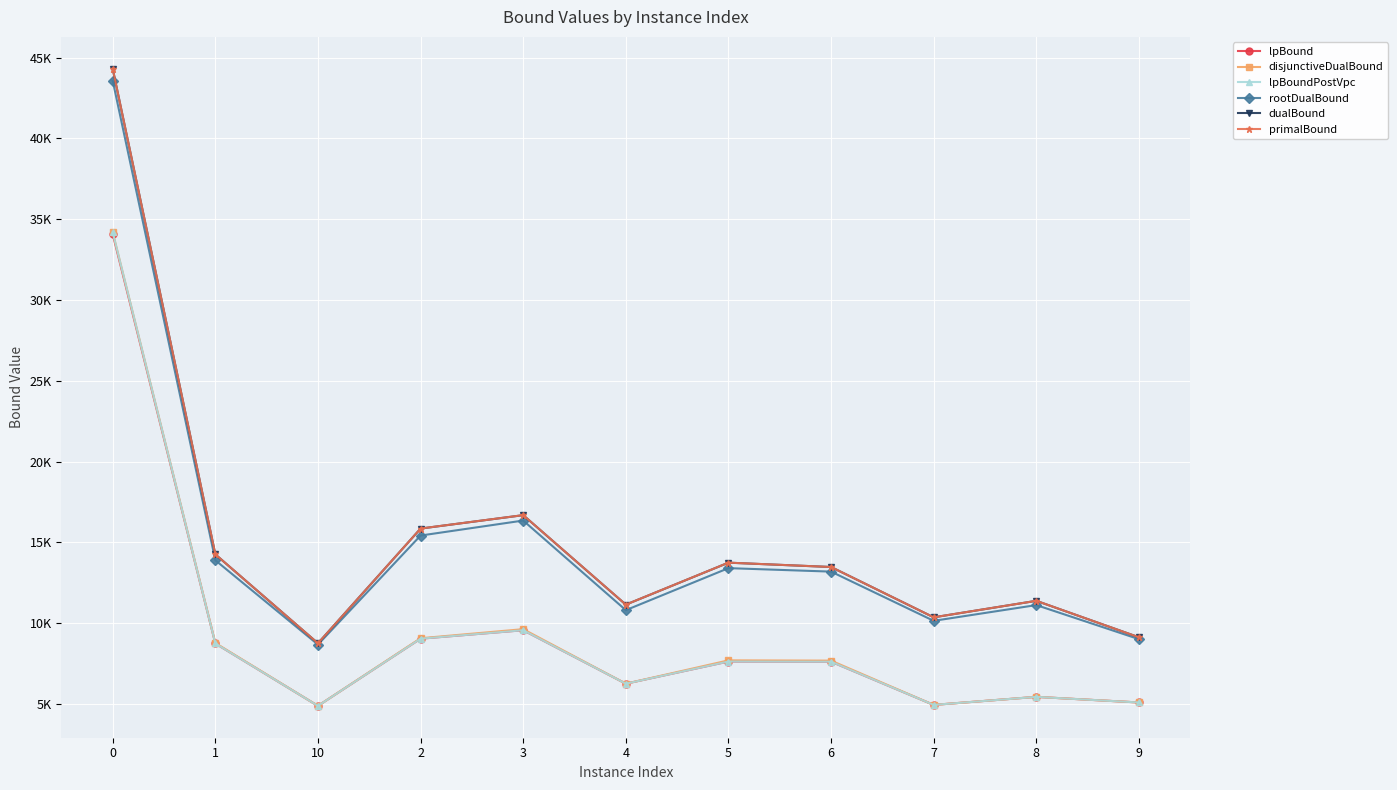

Is the value of primalBound at 0 greater than the value of dualBound at 5?

Yes